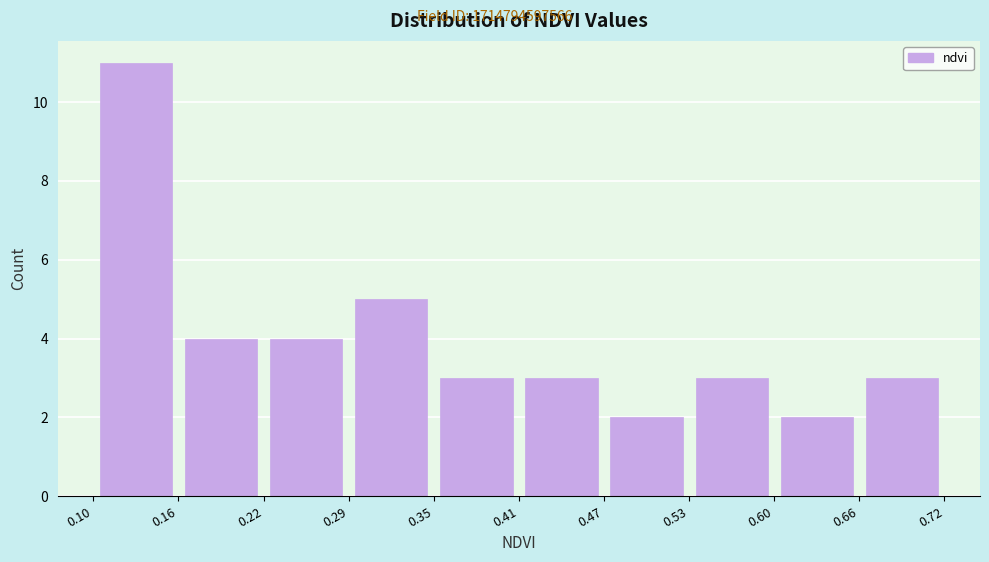

Reading left to right, list every bar in this chart as the range it spans on the x-axis followed by its height. The values are not printed on the chart, so give them approximately, as read against the axis.

0.10 to 0.16: 11
0.16 to 0.22: 4
0.22 to 0.29: 4
0.29 to 0.35: 5
0.35 to 0.41: 3
0.41 to 0.47: 3
0.47 to 0.53: 2
0.53 to 0.60: 3
0.60 to 0.66: 2
0.66 to 0.72: 3